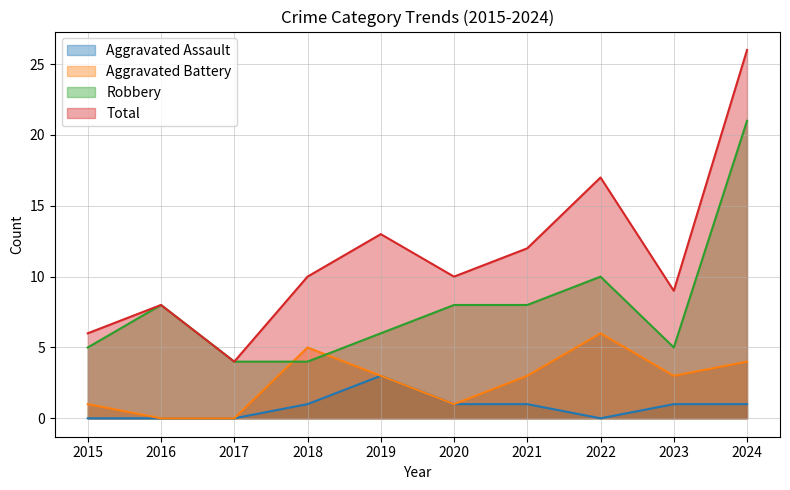

What is the difference between the maximum and second lowest values in the Aggravated Assault series?

3